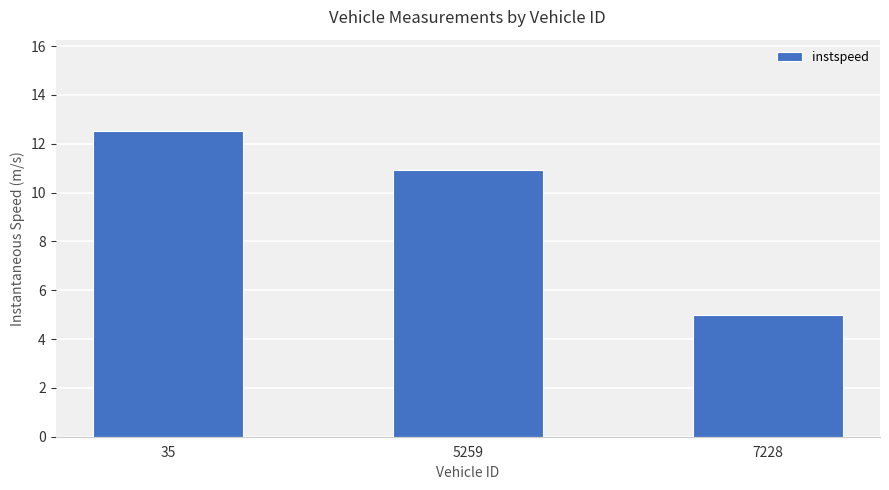

Rank the categories by value from highest to lowest.

35, 5259, 7228